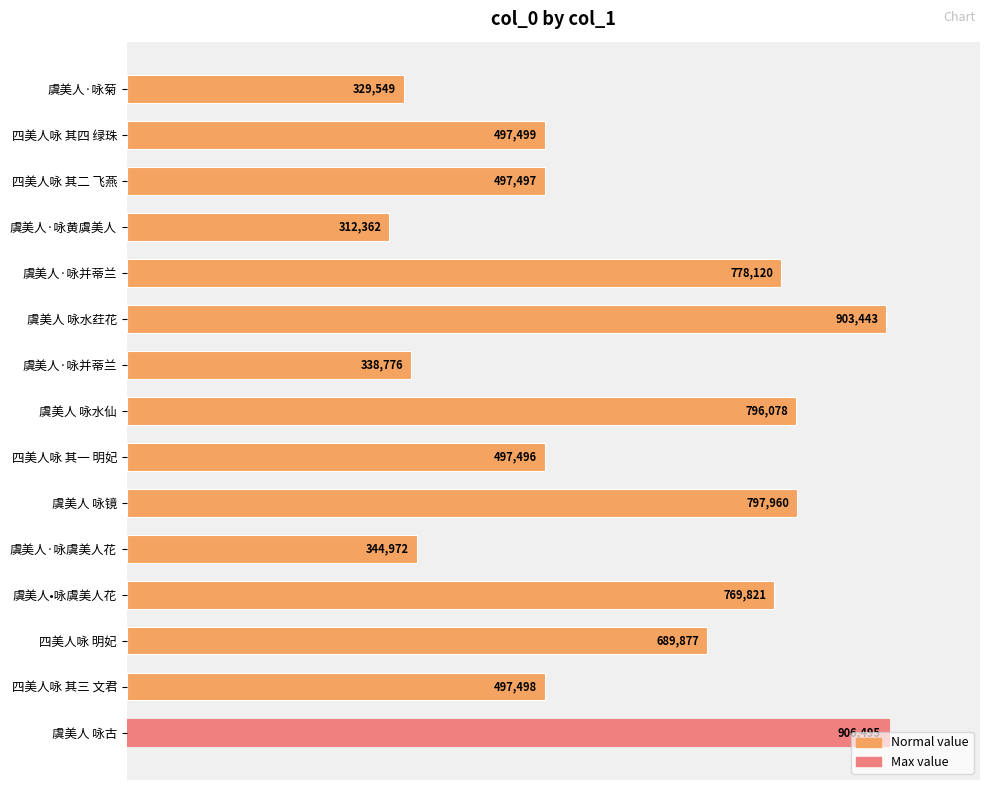

Count the number of data series in this chart.

1